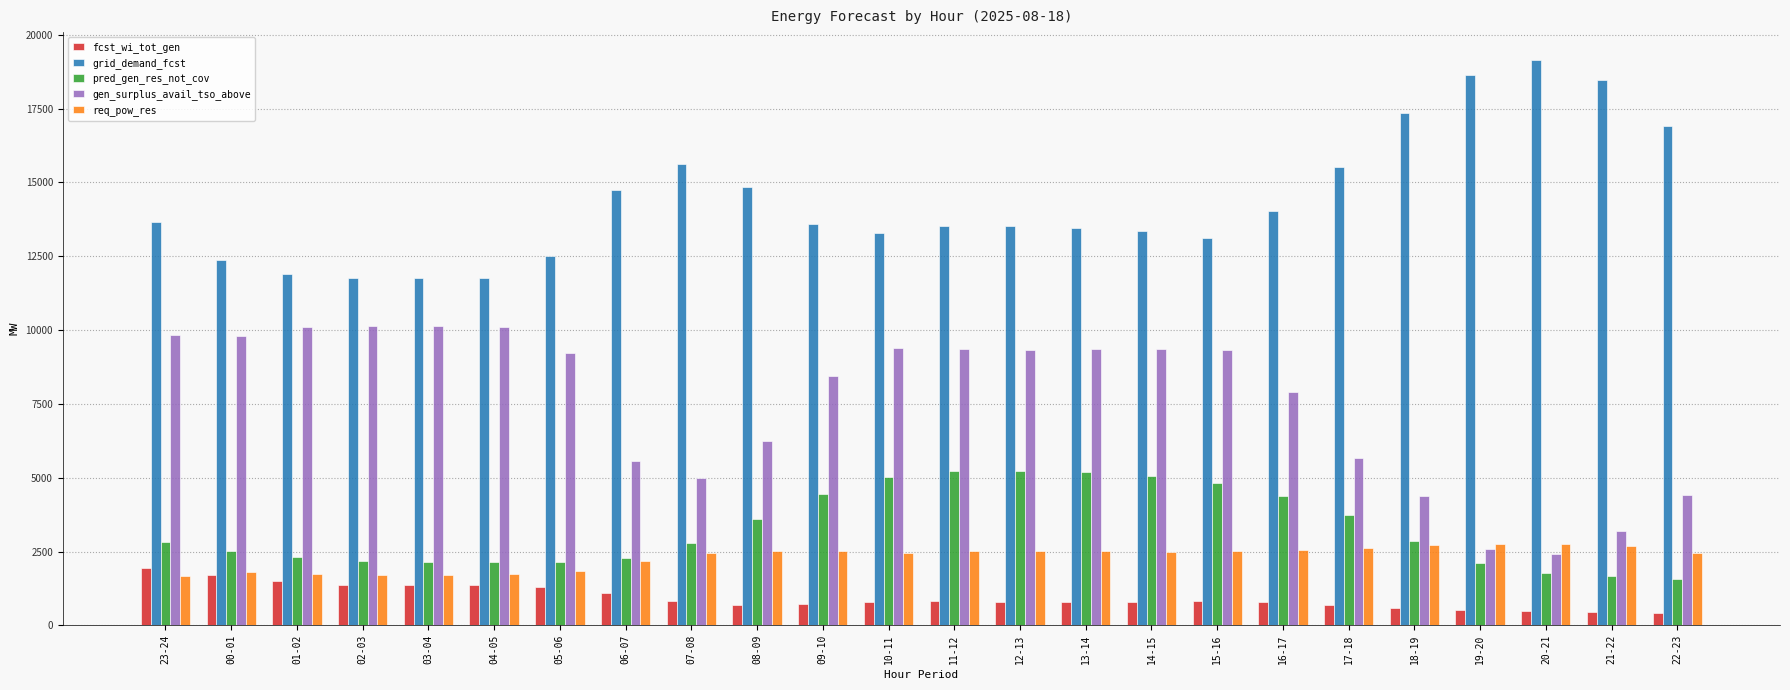

True or false: pred_gen_res_not_cov has a value of 4387 at 16-17.

True